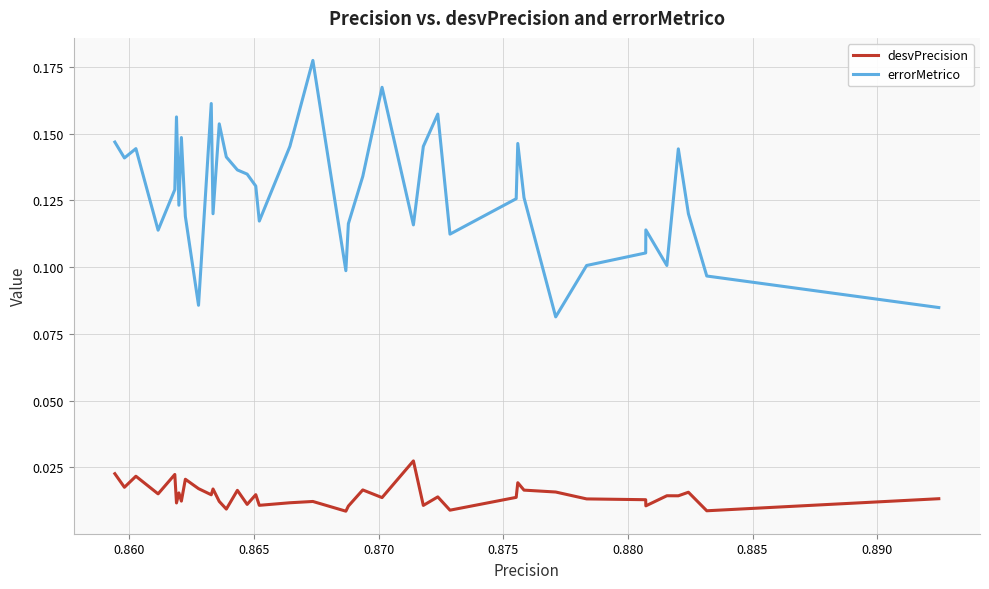

Rank the series by their average value, from lowest to highest.

desvPrecision, errorMetrico